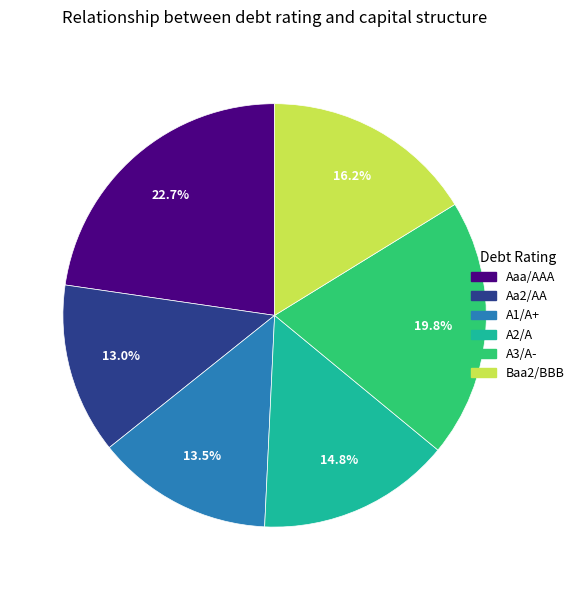

True or false: A1/A+ accounts for 1% of the total.

False